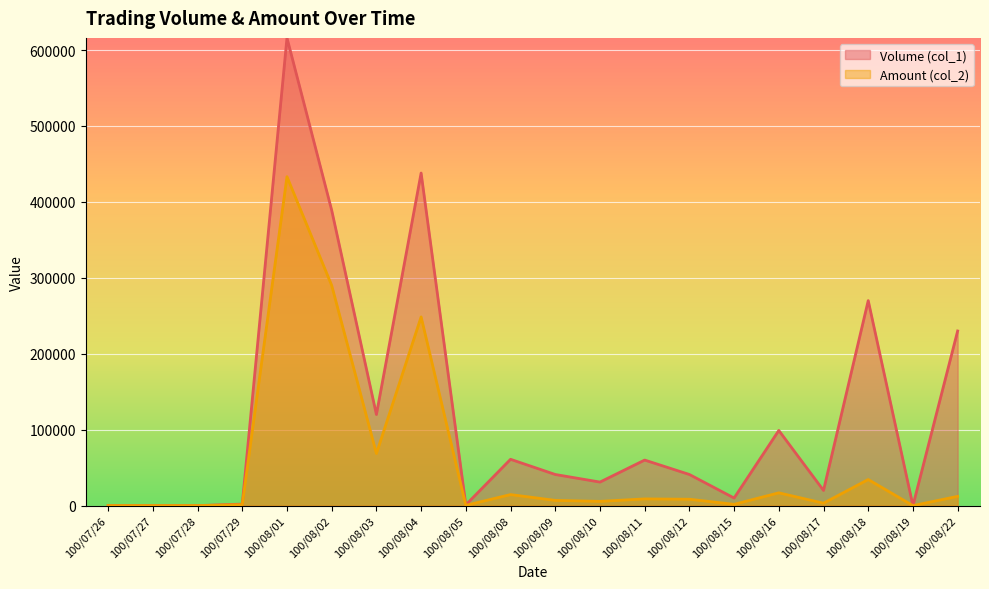

What is the average value of the Volume (col_1) series?

121450